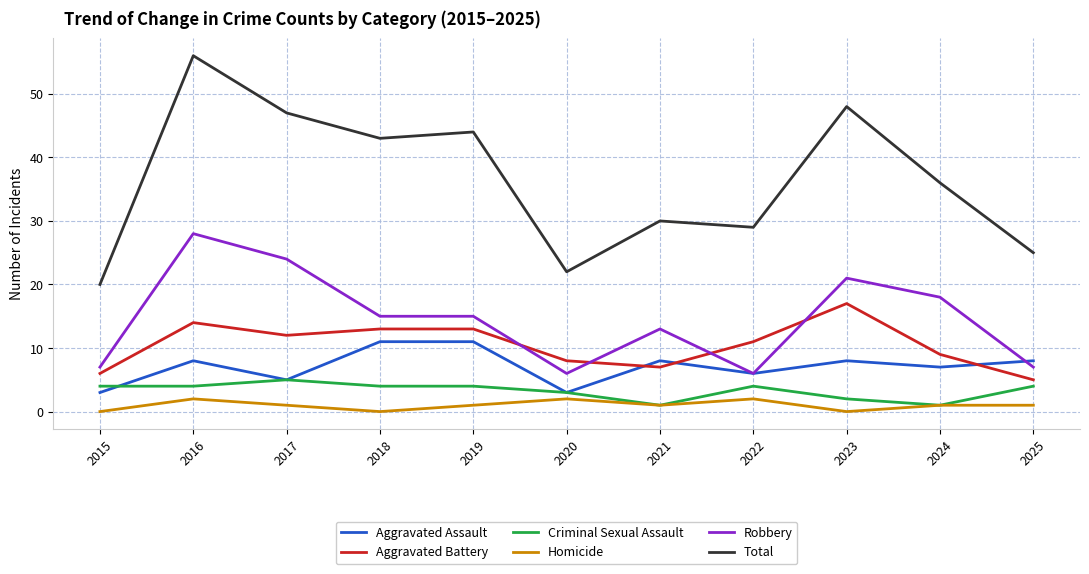

What is the total value across all series at 2019?

88